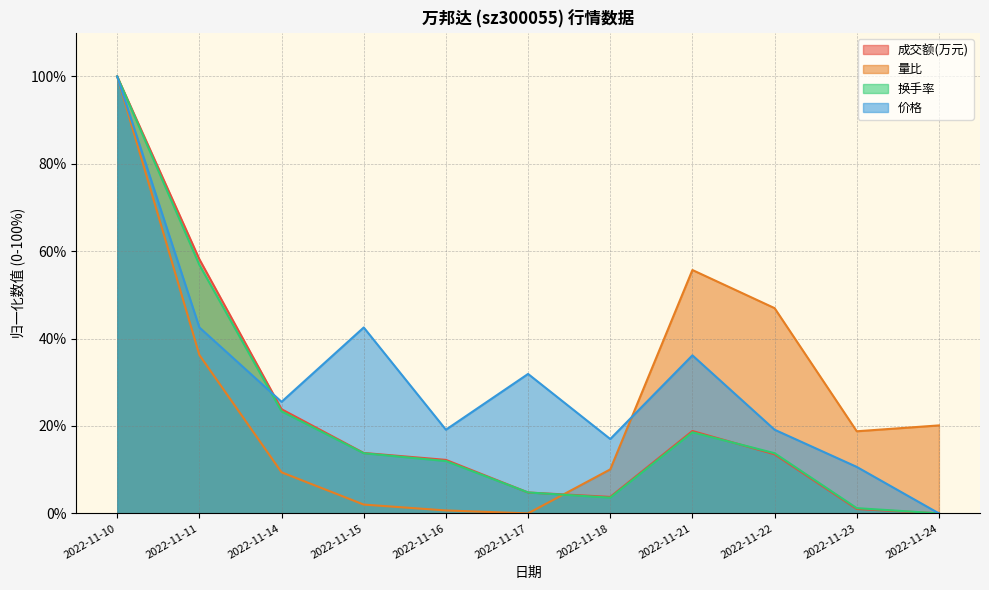

Which category has the lowest value across all series?

2022-11-24